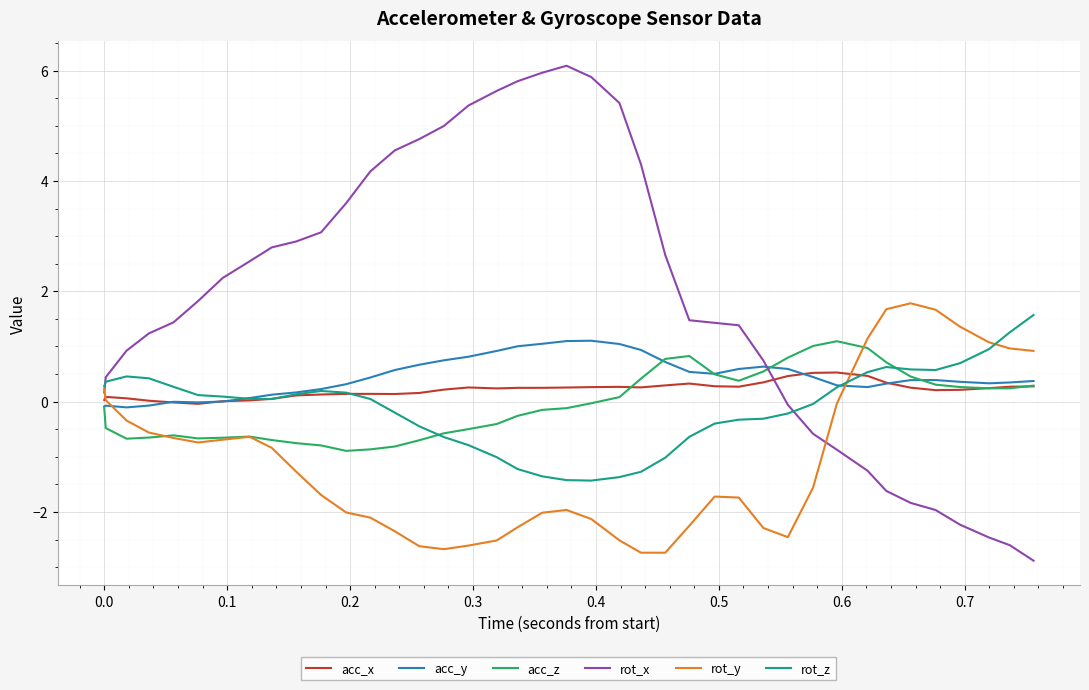

What is the smallest value displayed?

-2.9